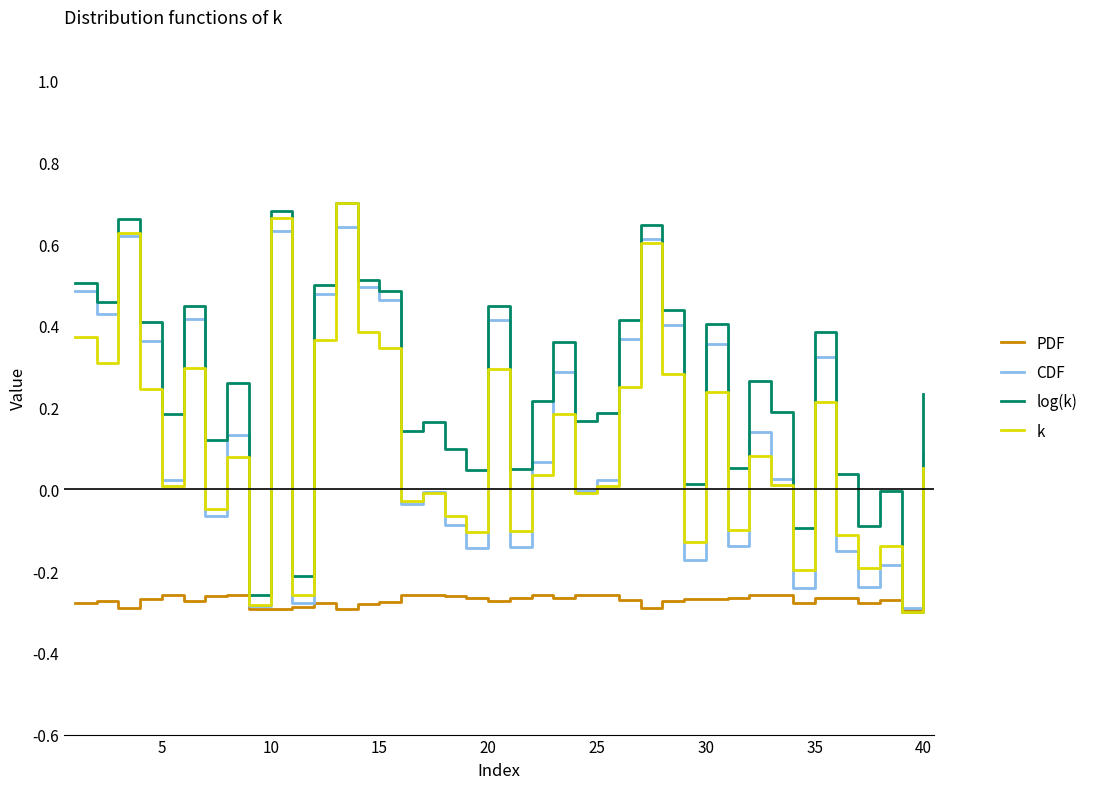

Which series ends up on top after the final intersection of PDF and log(k)?

log(k)